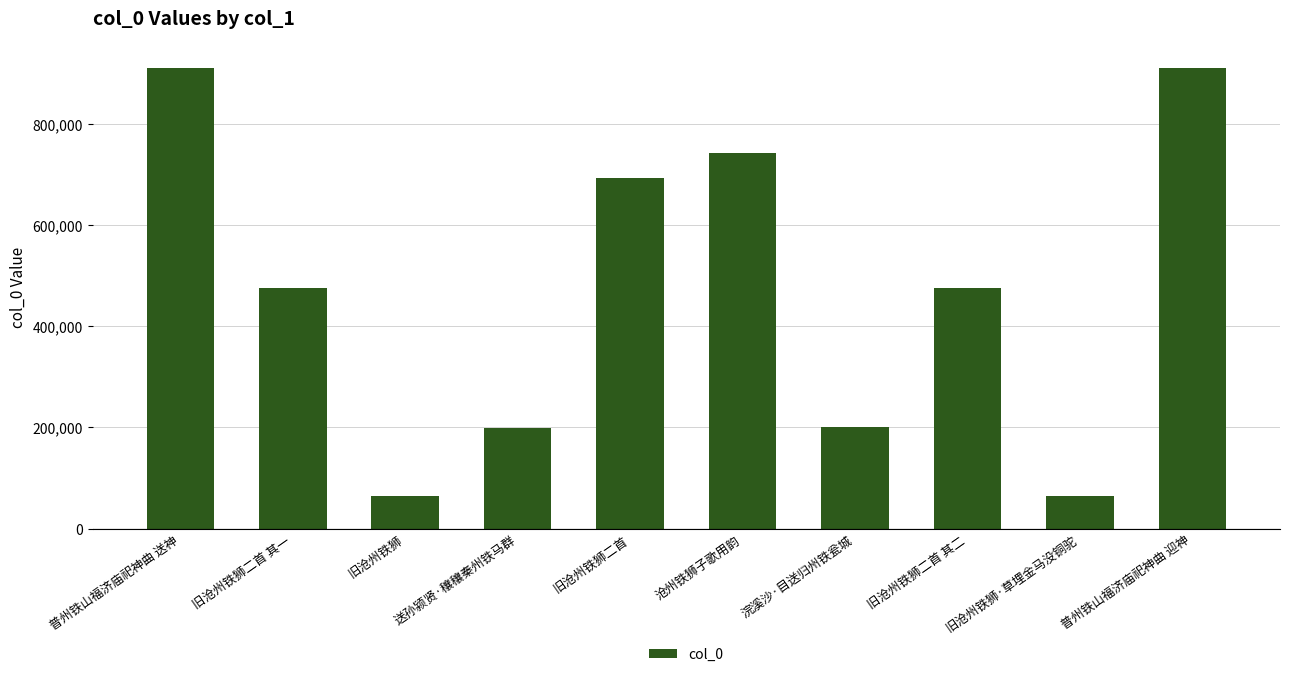

What is the label of the 9th bar from the left?

旧沧州铁狮·草埋金马没铜驼